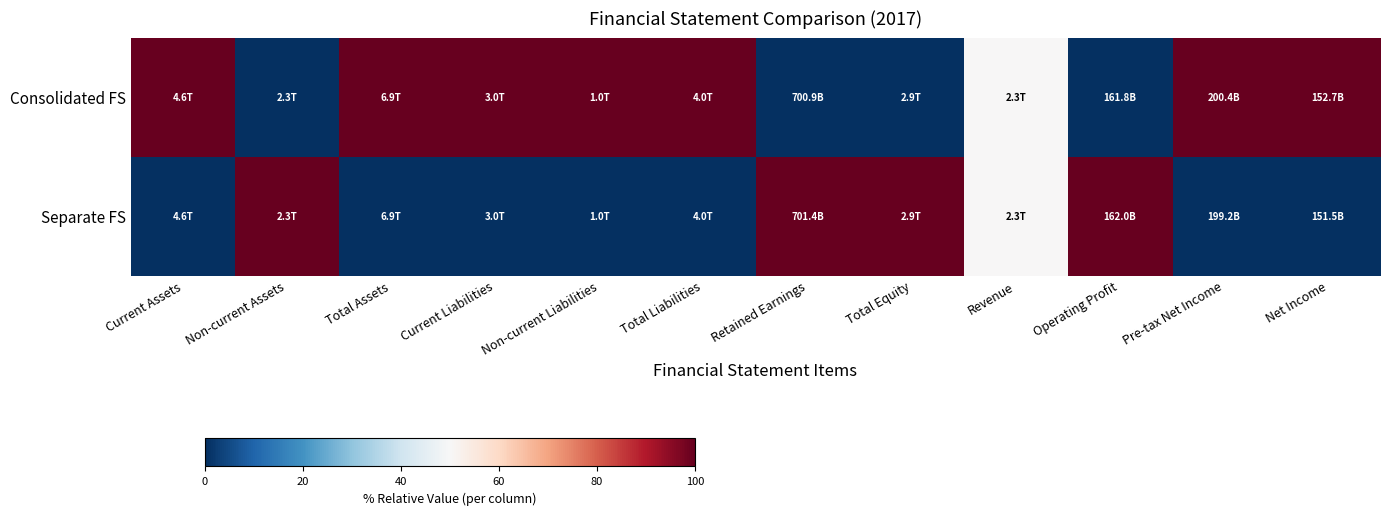

At Total Equity, list the series in order from largest to smallest.

Separate FS, Consolidated FS